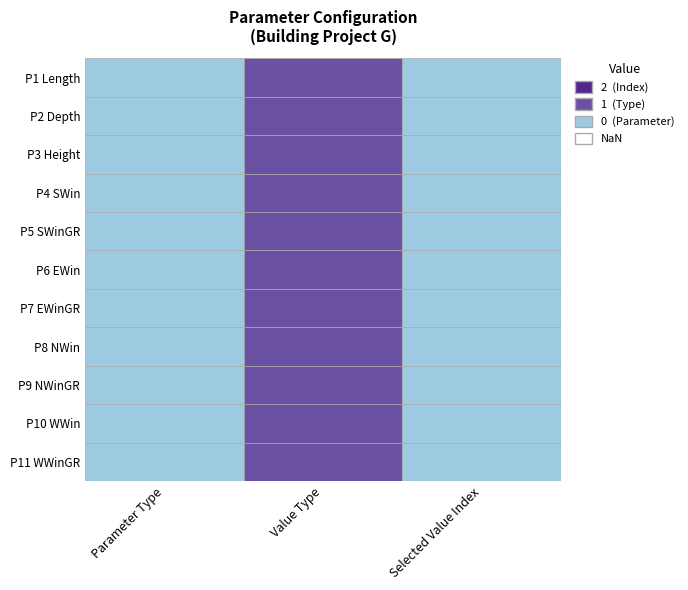

The P5 SWinGR series shows 0 at P1 Length. True or false?

True